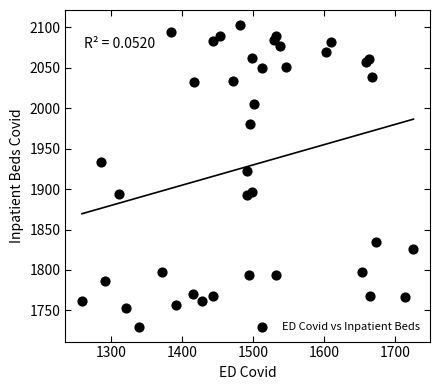

What Y value in the scatter plot is closest to 1916?

1922